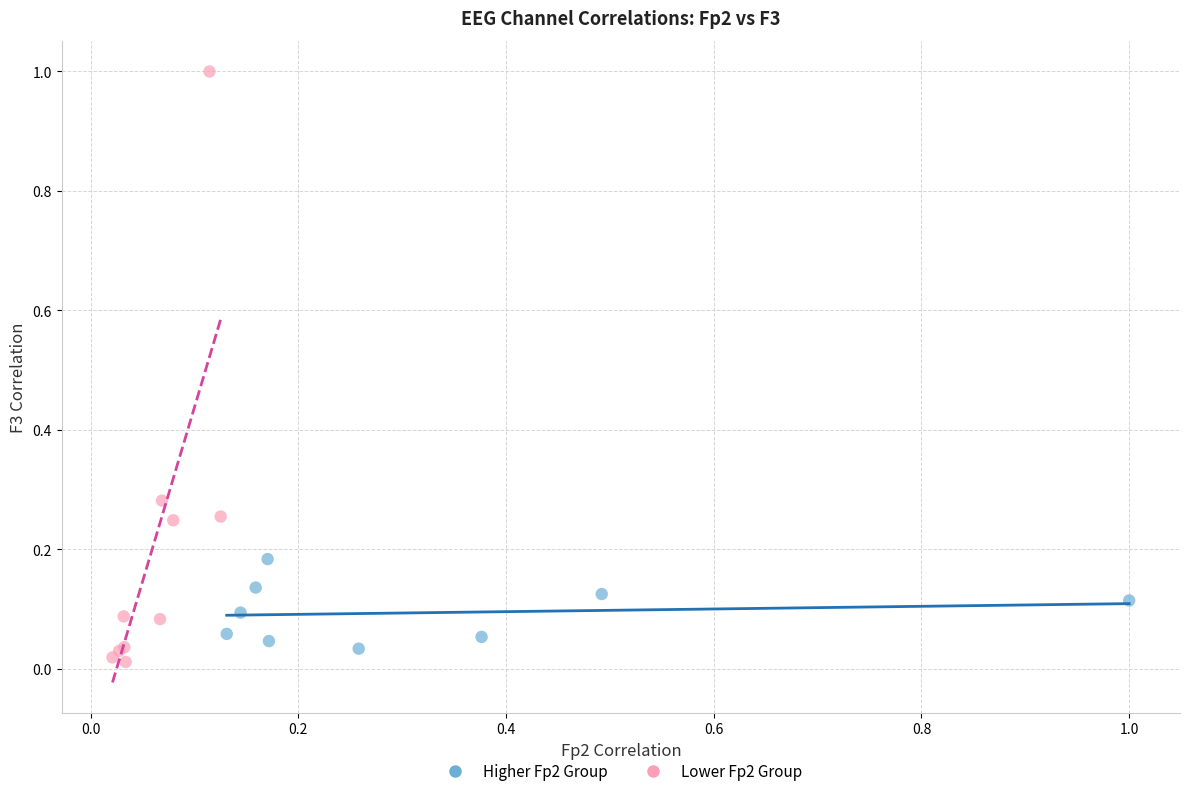

Which series reaches the minimum Y coordinate?

Lower Fp2 Group